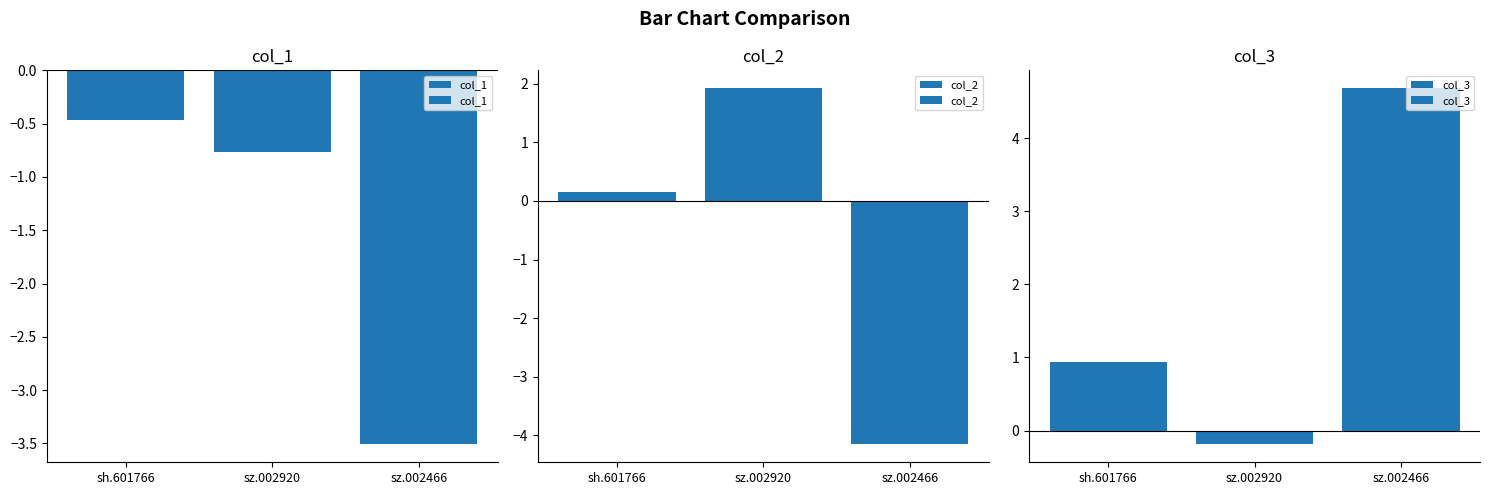

Which series has the largest total across all categories?

col_3